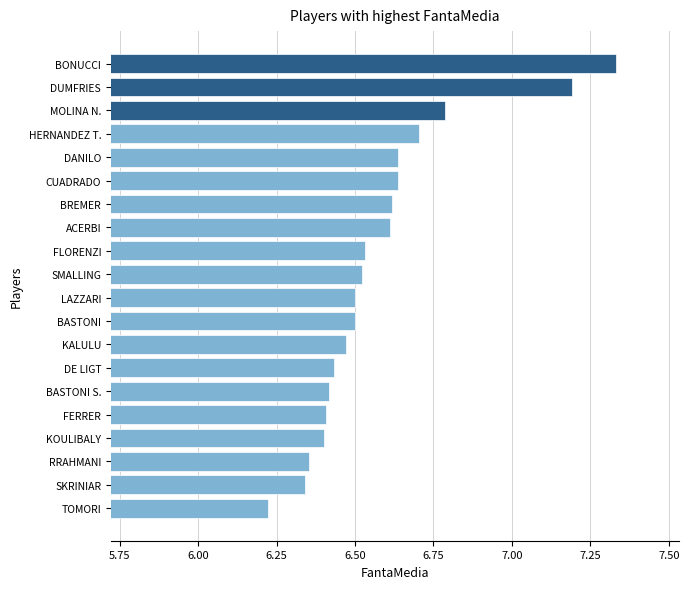

What is the change in value from SKRINIAR to FLORENZI?

+0.2